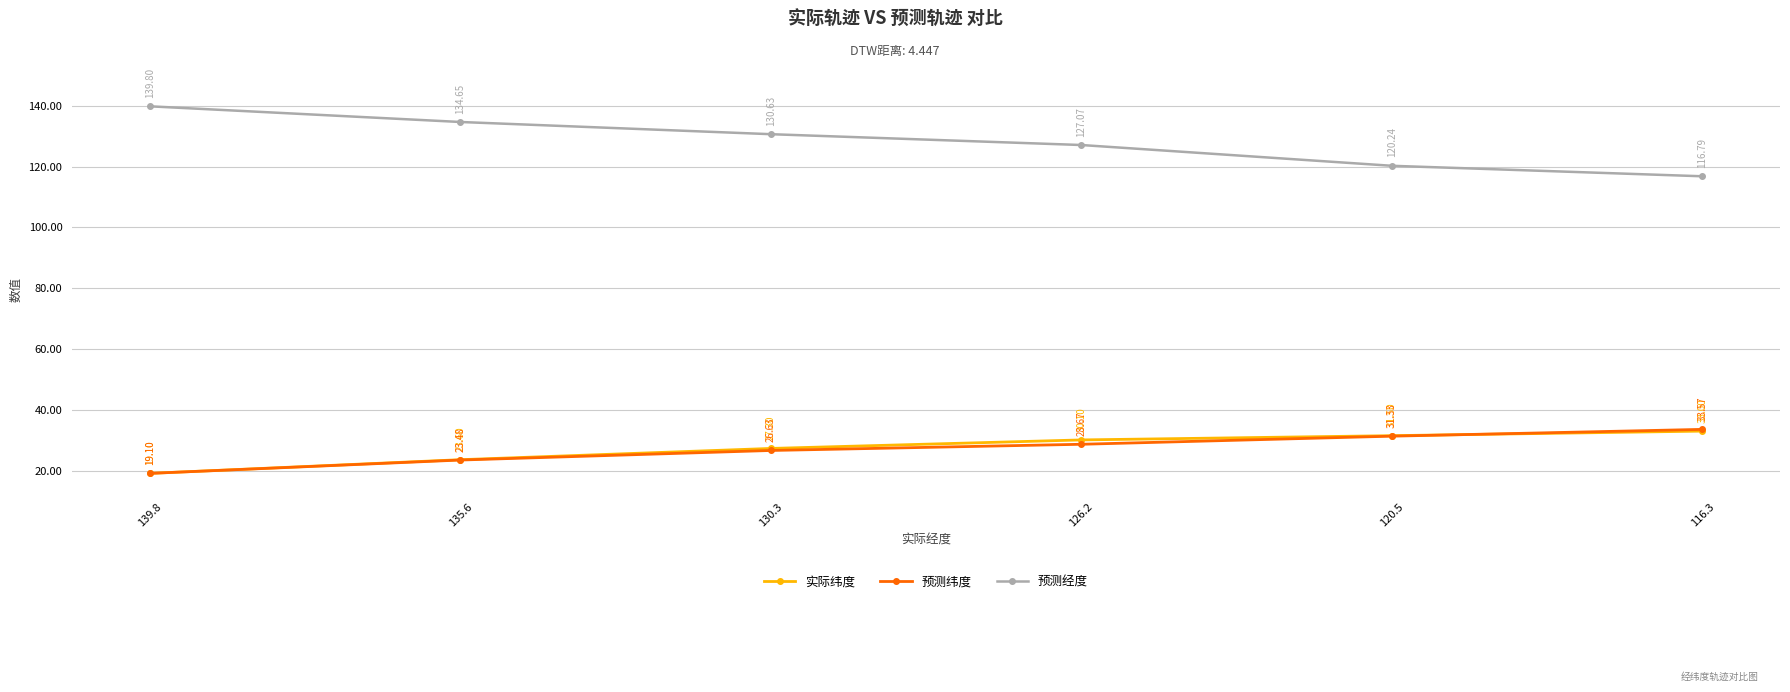

List the series in order of their peak value, highest first.

预测经度, 预测纬度, 实际纬度